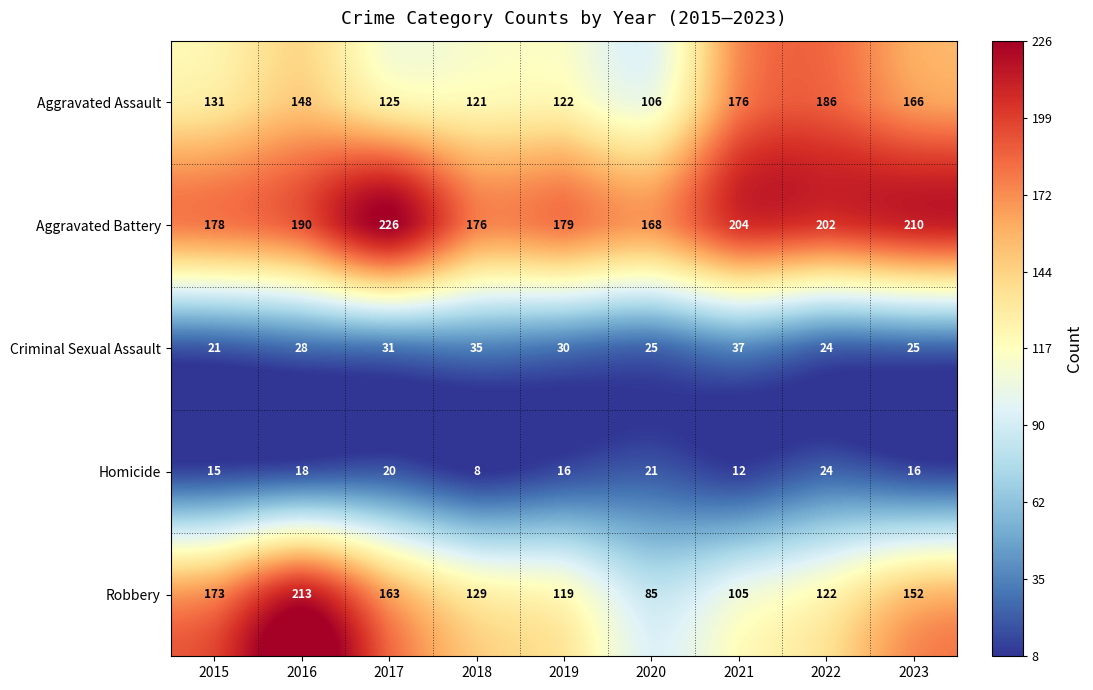

At which category does the chart reach its minimum across all series?

2018